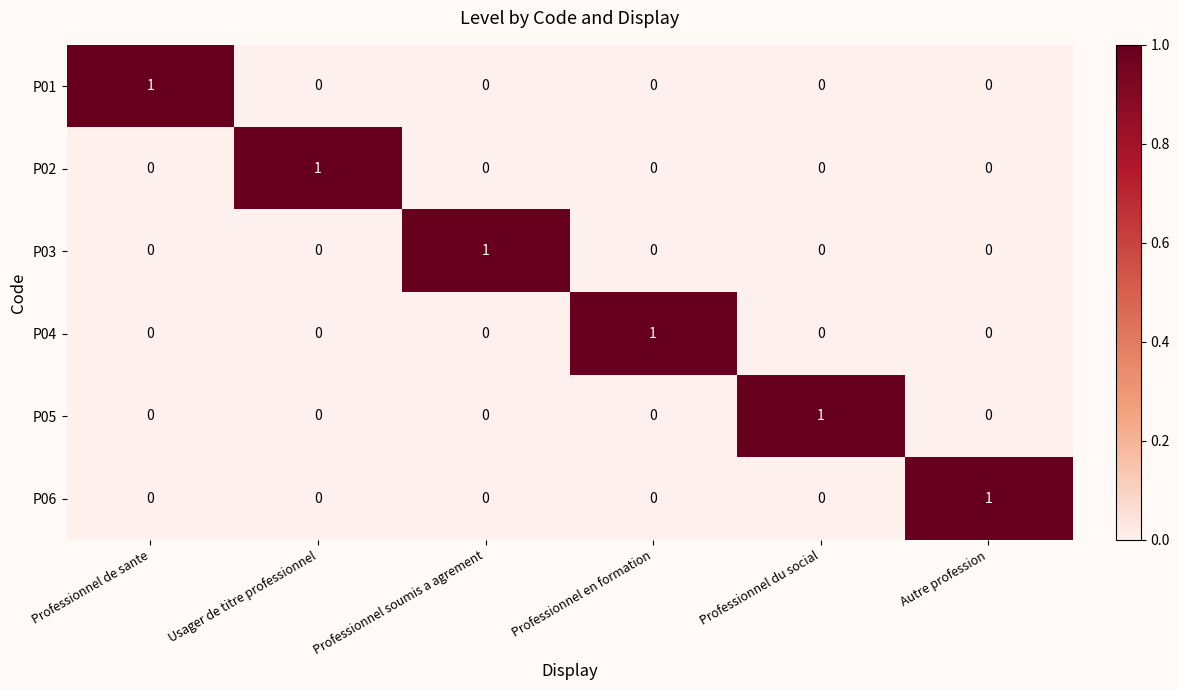

Which category has the highest value in the P01 series?

Professionnel de sante